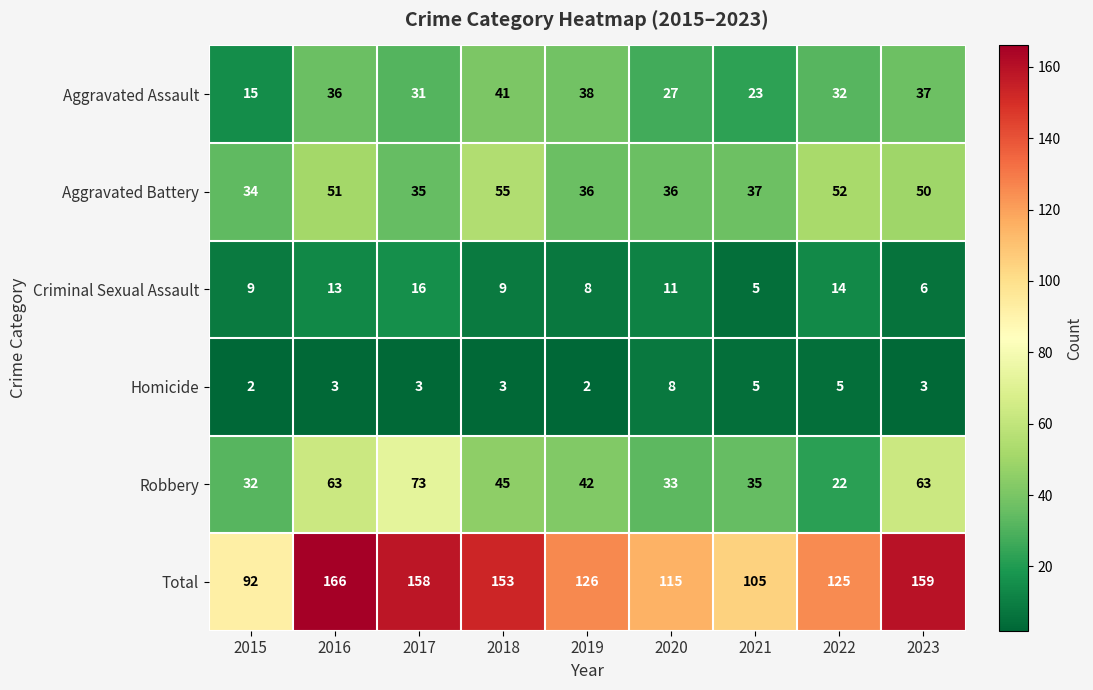

Which series changed the most between 2016 and 2017?

Aggravated Battery